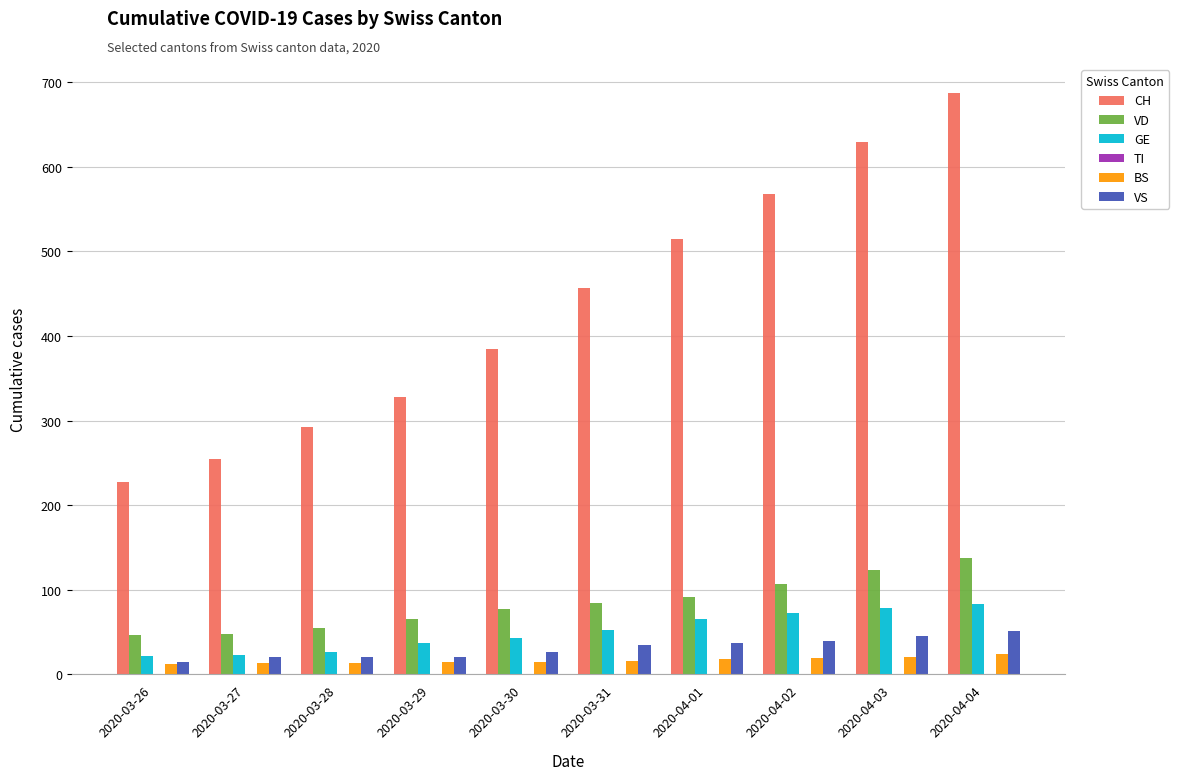

What is the maximum value shown in the chart?

687